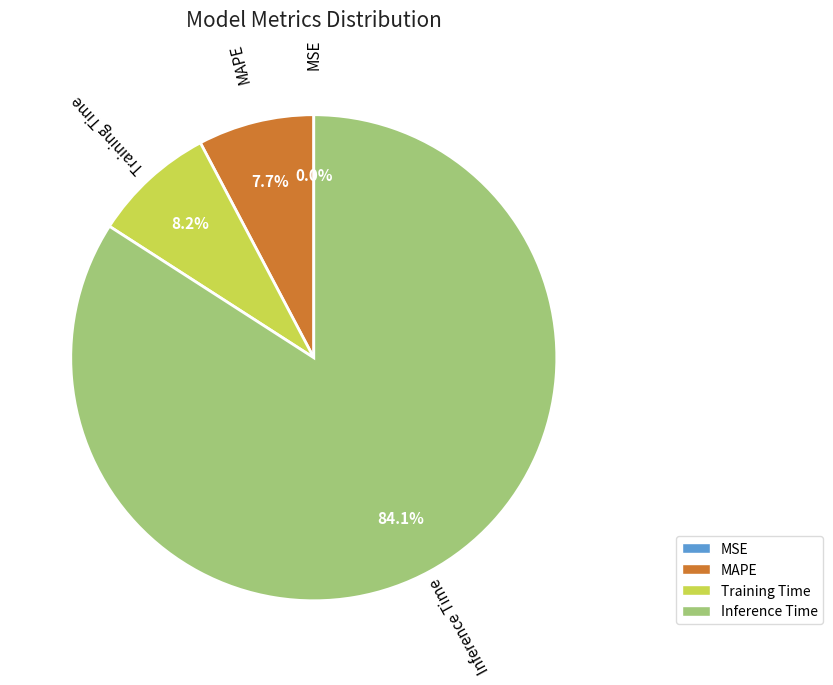

To the nearest percent, what percentage of the pie is Training Time?

8%